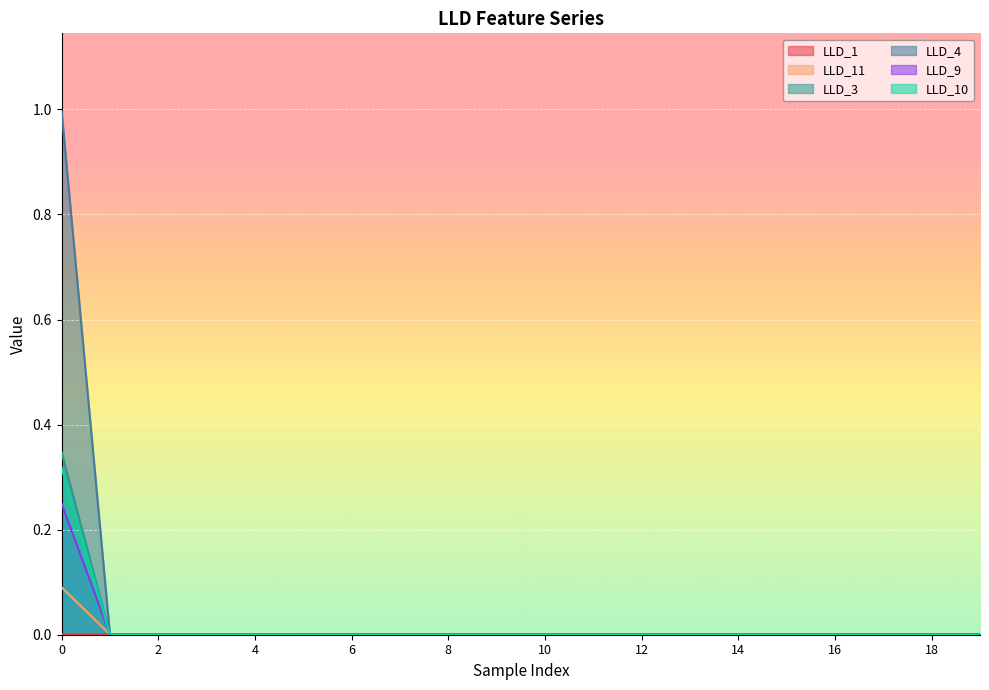

At 16, list the series in order from largest to smallest.

LLD_1, LLD_11, LLD_3, LLD_4, LLD_9, LLD_10